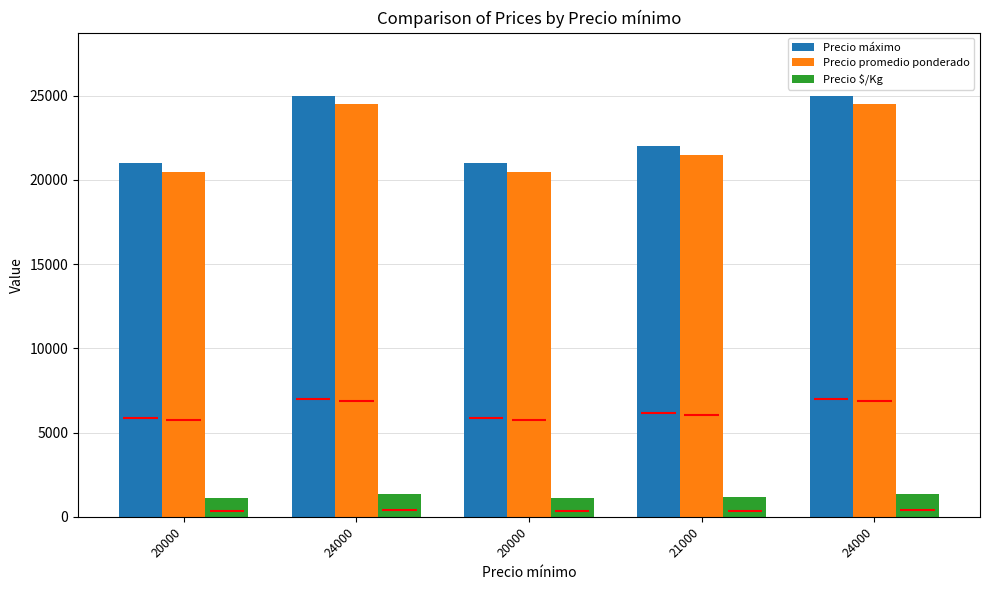

At which label does Precio máximo reach its peak?

24000